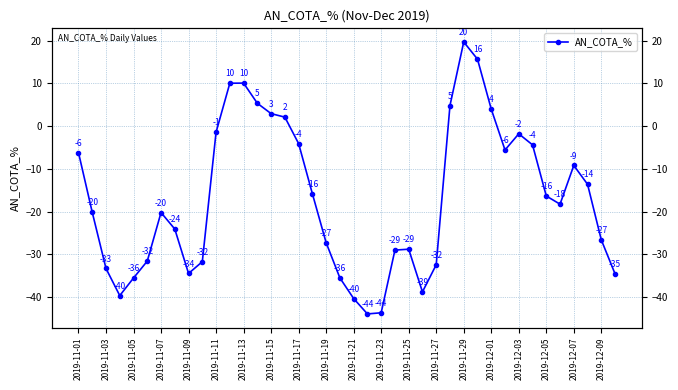

True or false: the data has more than 1 interior local peaks.

True